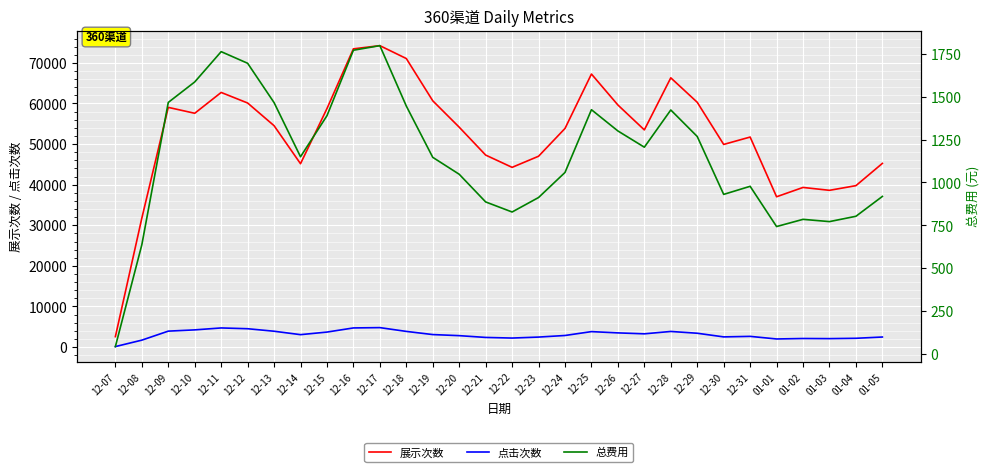

Between 12-13 and 12-22, which series saw the biggest shift?

展示次数